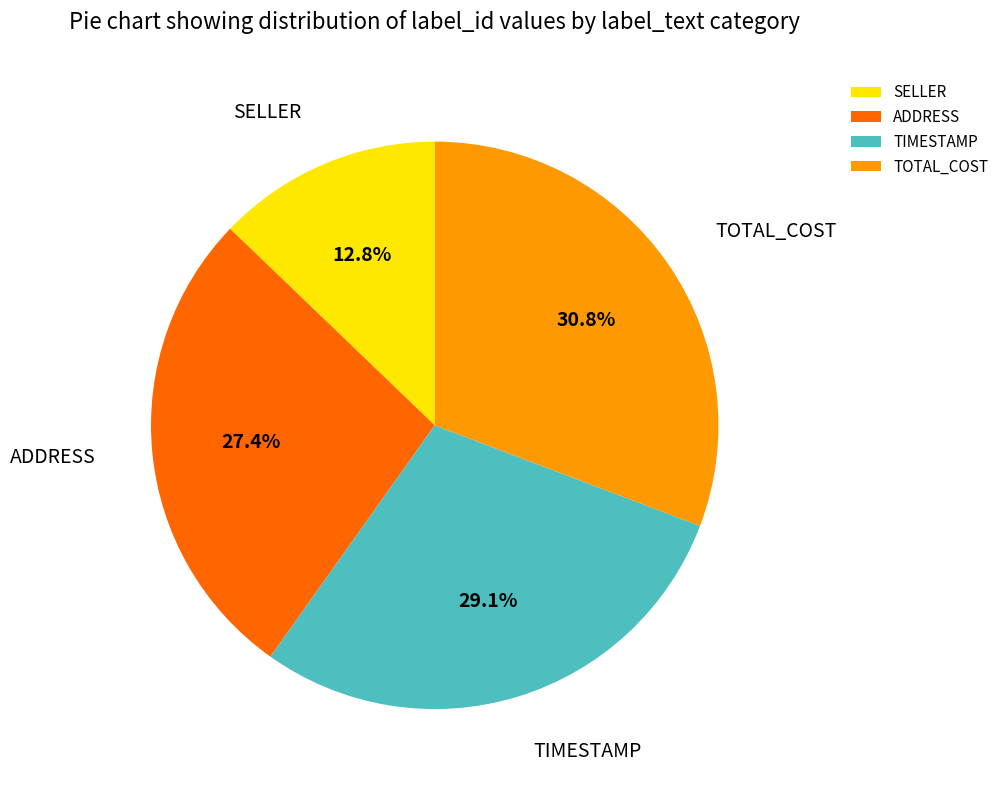

Between TOTAL_COST and TIMESTAMP, which is larger?

TOTAL_COST